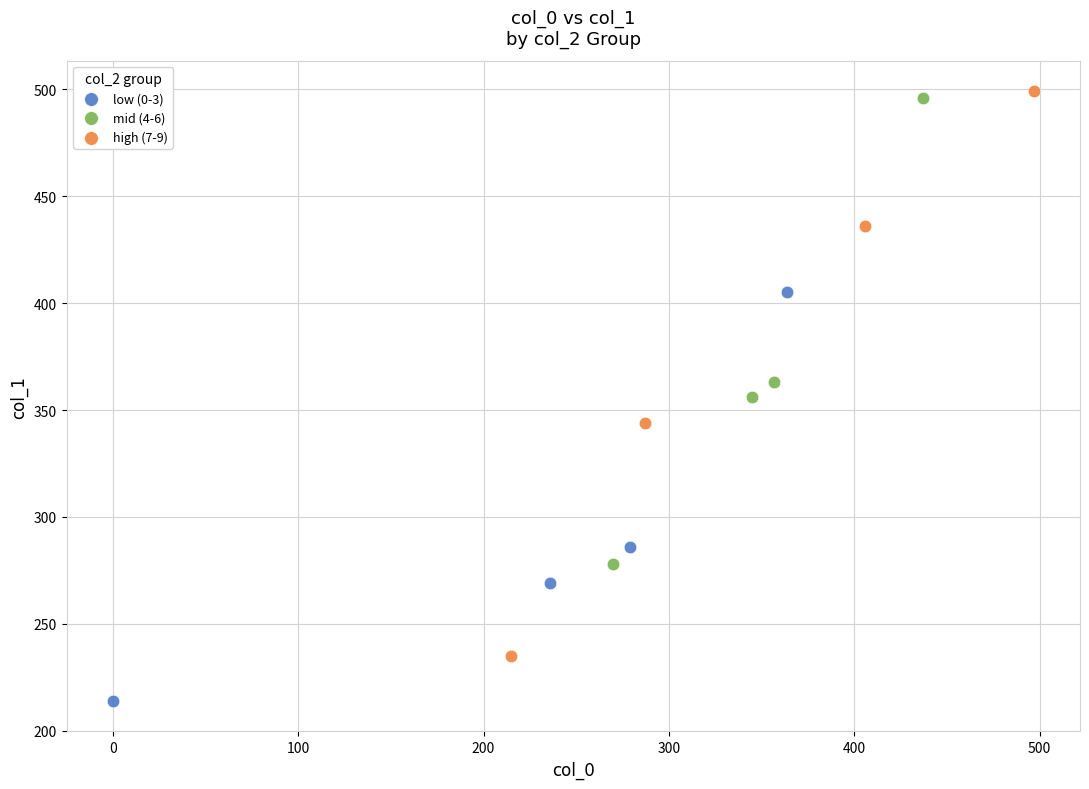

Which series has the largest Y range (max minus min)?

high (7-9)